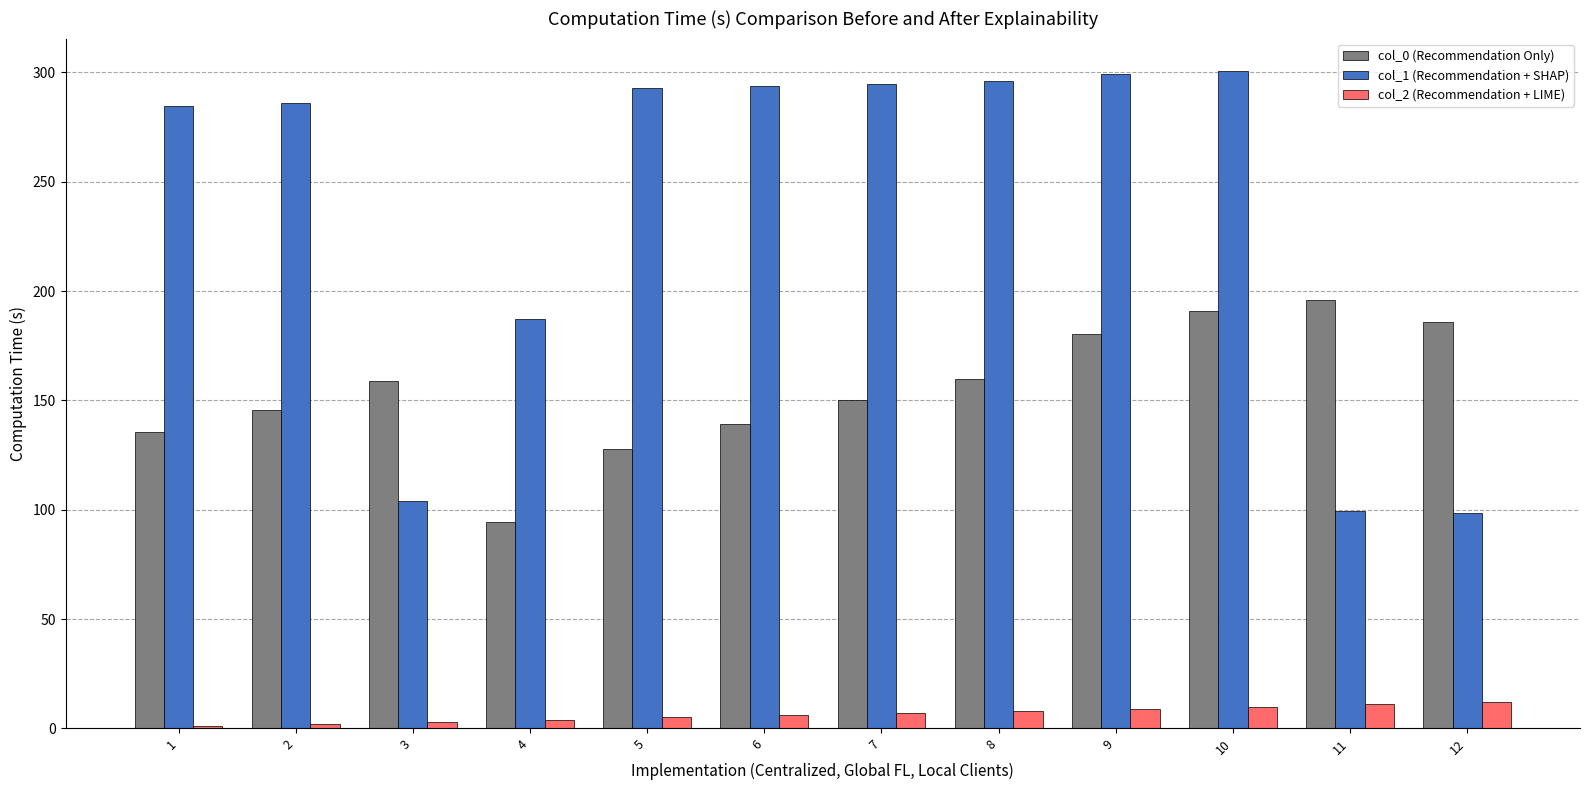

How many bars are there in total?

36